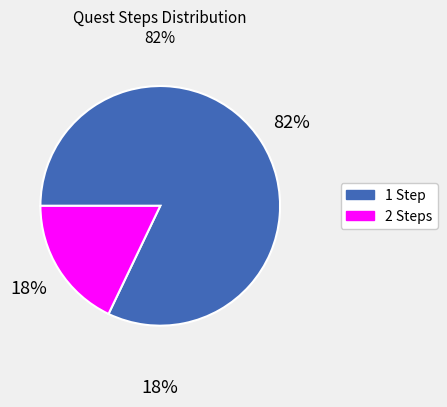

To the nearest percent, what is the difference between the 2 Steps and 1 Step slice percentages?

64%